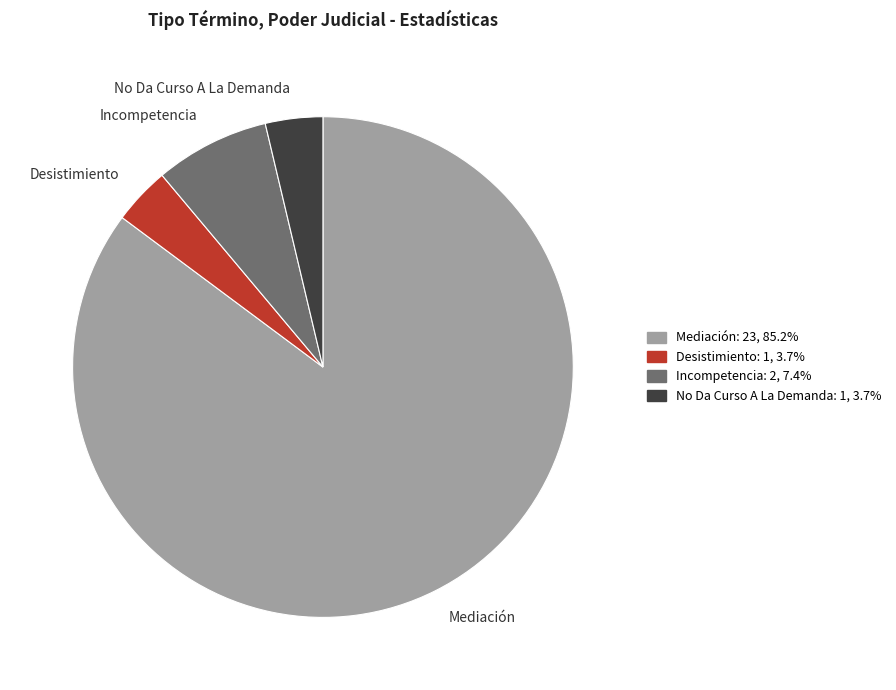

Which slice is the largest?

Mediación